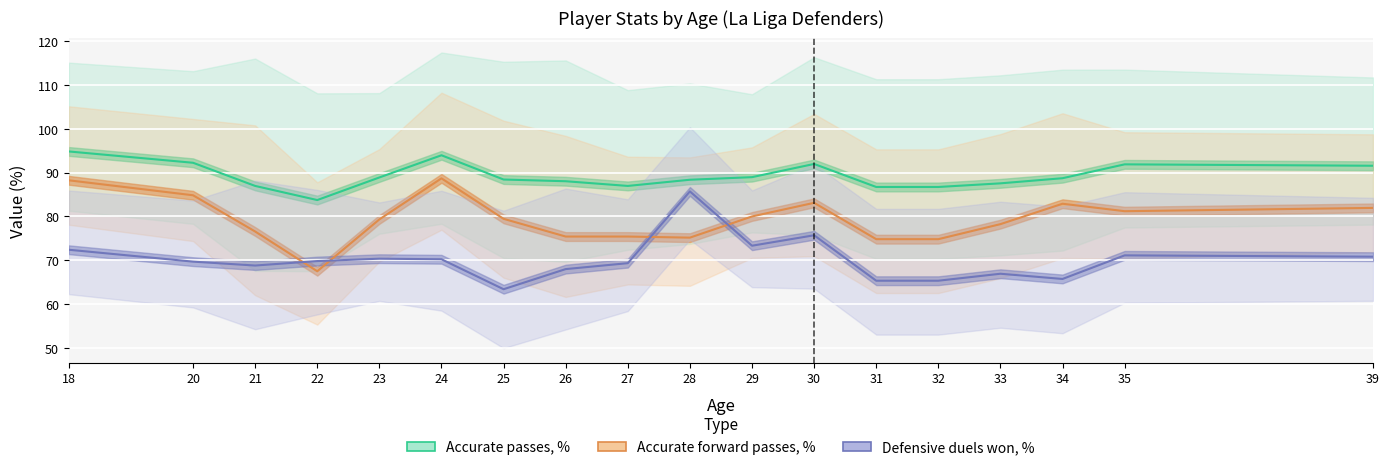

Which series has the largest total across all categories?

Accurate passes, %